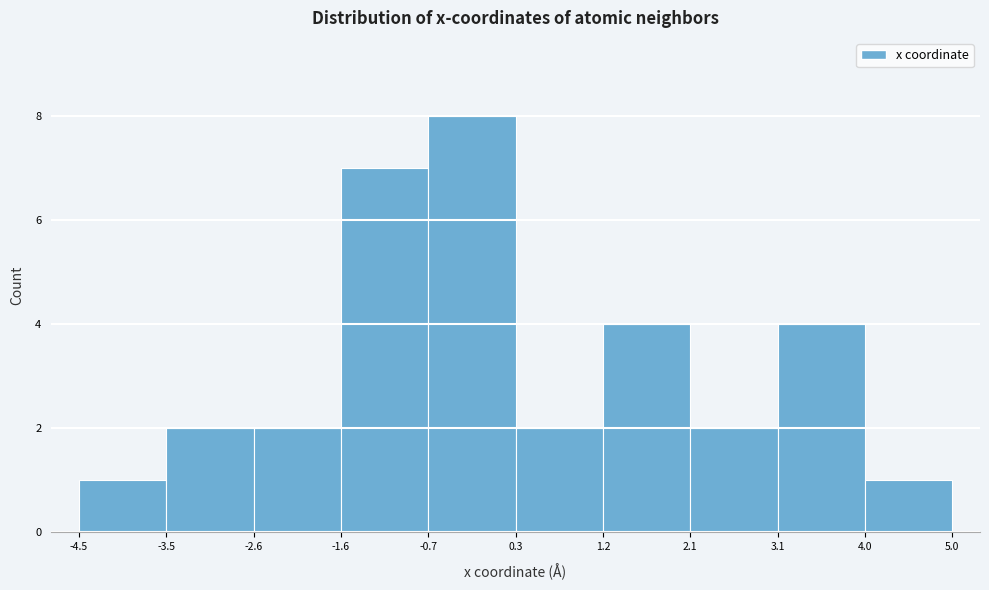

Reading left to right, transcribe this chart: for each bar, give the range it covers on the x-axis and its height. The values are not printed on the chart, so give them approximately, as read against the axis.

-4.5 to -3.5: 1
-3.5 to -2.6: 2
-2.6 to -1.6: 2
-1.6 to -0.7: 7
-0.7 to 0.3: 8
0.3 to 1.2: 2
1.2 to 2.1: 4
2.1 to 3.1: 2
3.1 to 4.0: 4
4.0 to 5.0: 1